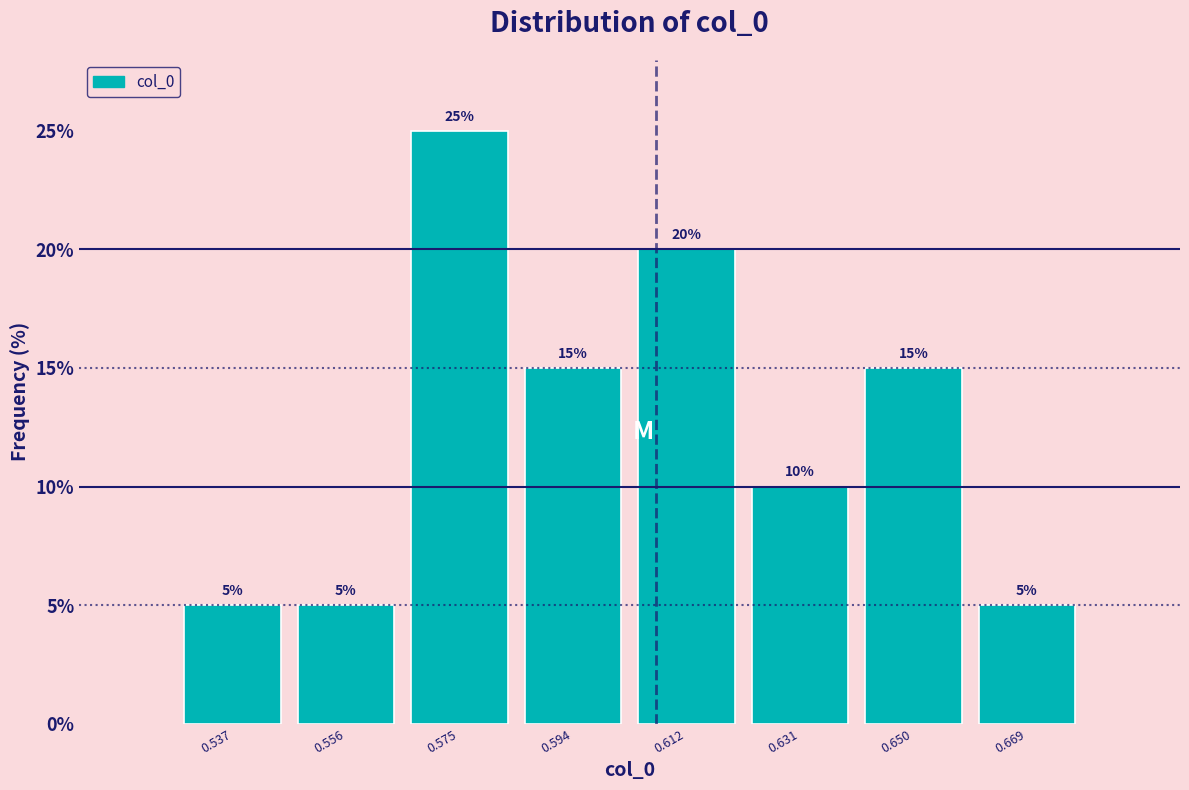

Reading left to right, list every bar in this chart as the range it spans on the x-axis followed by its height. The bar edges are not printed on the chart, so give them approximately, as read against the axis.

0.528 to 0.546: 5
0.546 to 0.566: 5
0.566 to 0.584: 25
0.584 to 0.604: 15
0.604 to 0.622: 20
0.622 to 0.640: 10
0.640 to 0.660: 15
0.660 to 0.678: 5